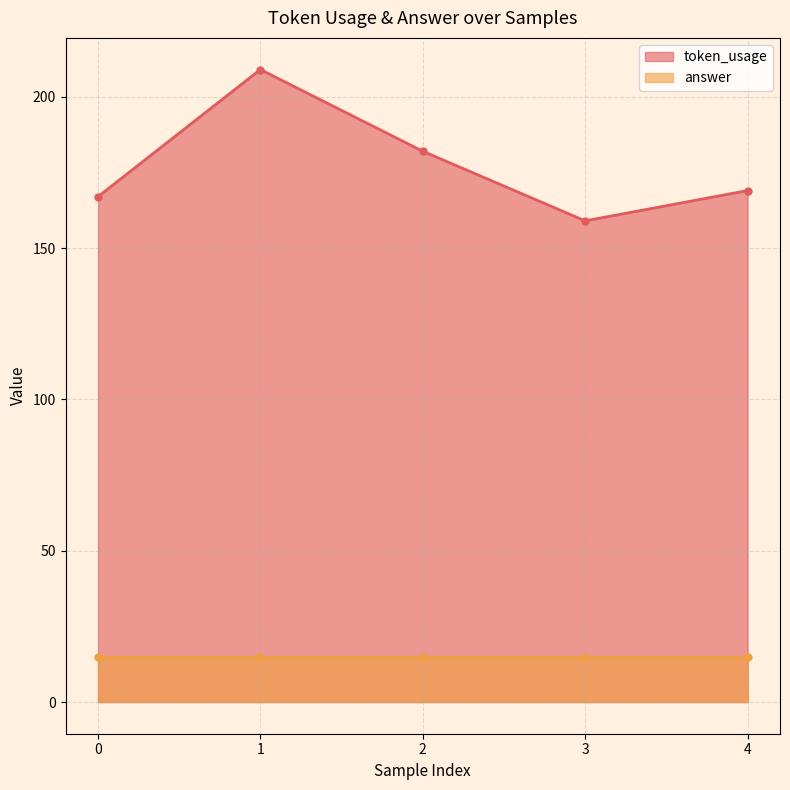

True or false: token_usage has more than 0 points higher than both neighbors.

True